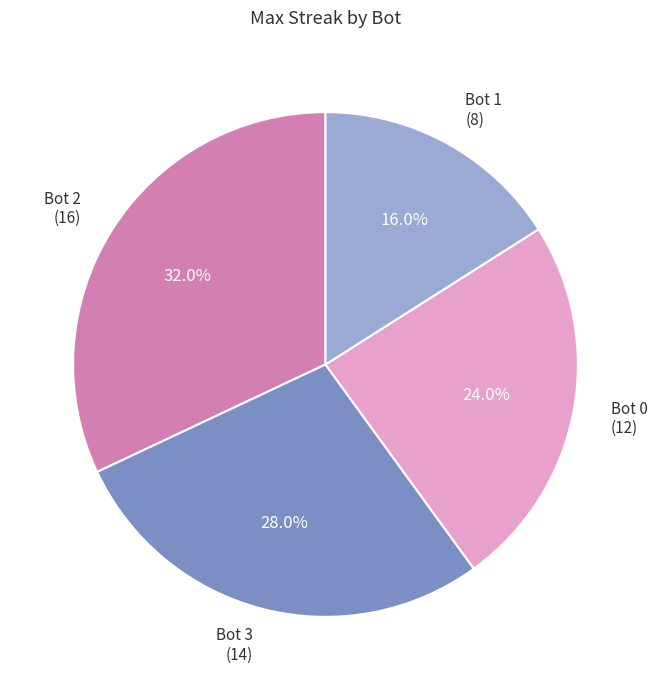

Which has a higher value, Bot 3 or Bot 2?

Bot 2